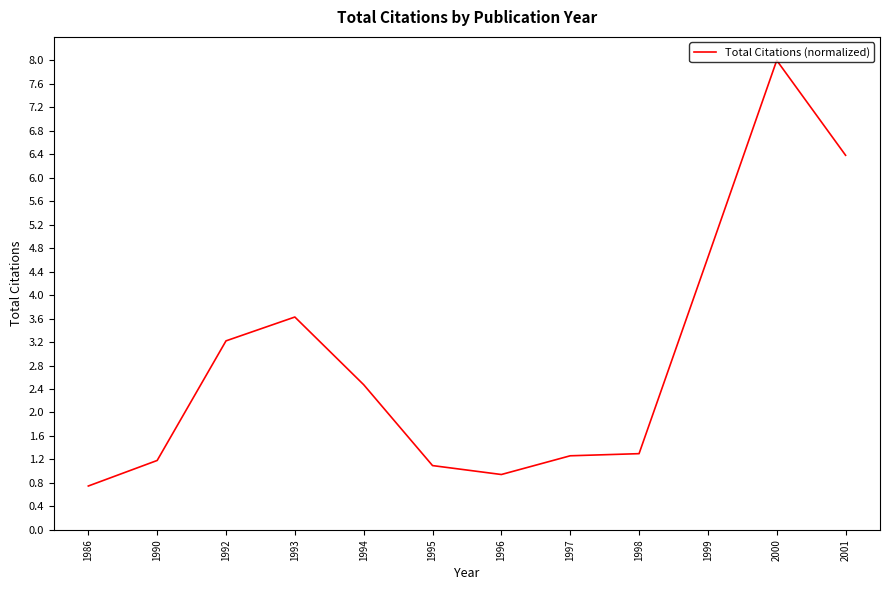

True or false: the data shows 8.2 at 1999.

False